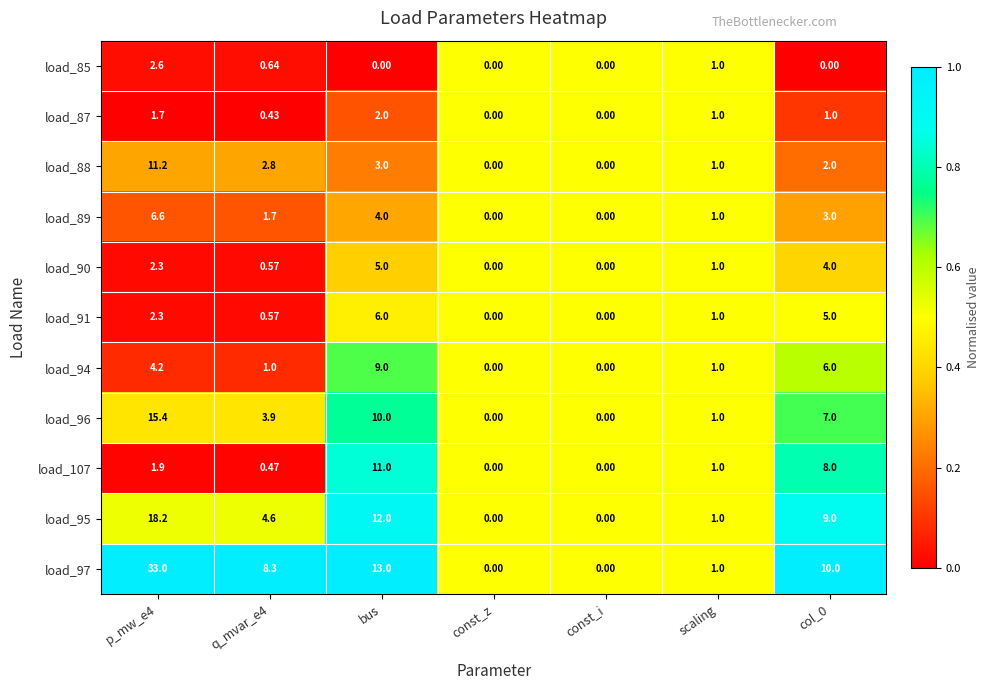

At which label is load_88 closest to 5?

bus